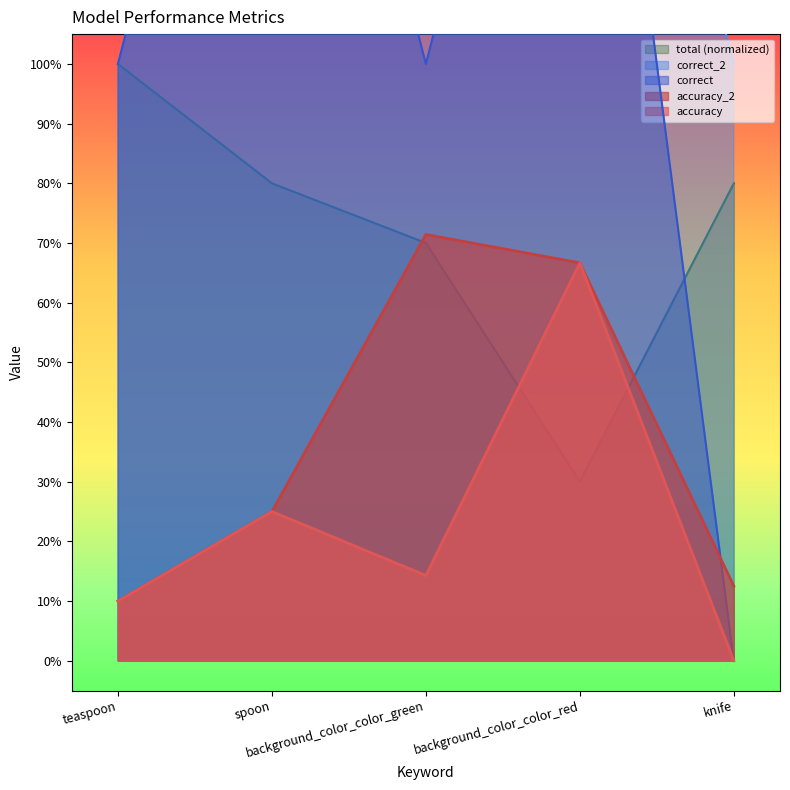

What is the average value of the correct series?

1.2